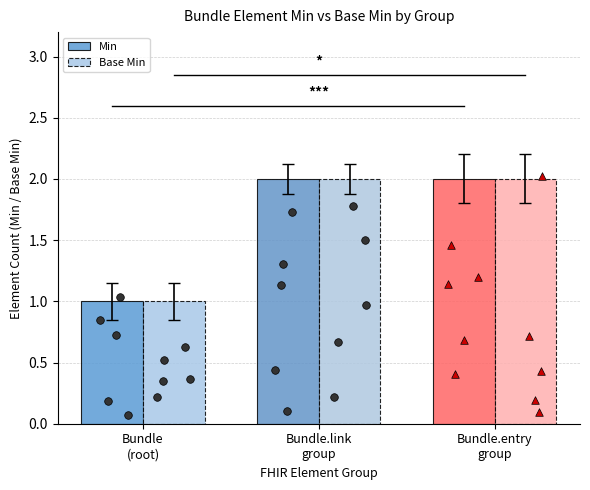

Is the value of Min at Bundle
(root) greater than the value of Base Min at Bundle.entry
group?

No